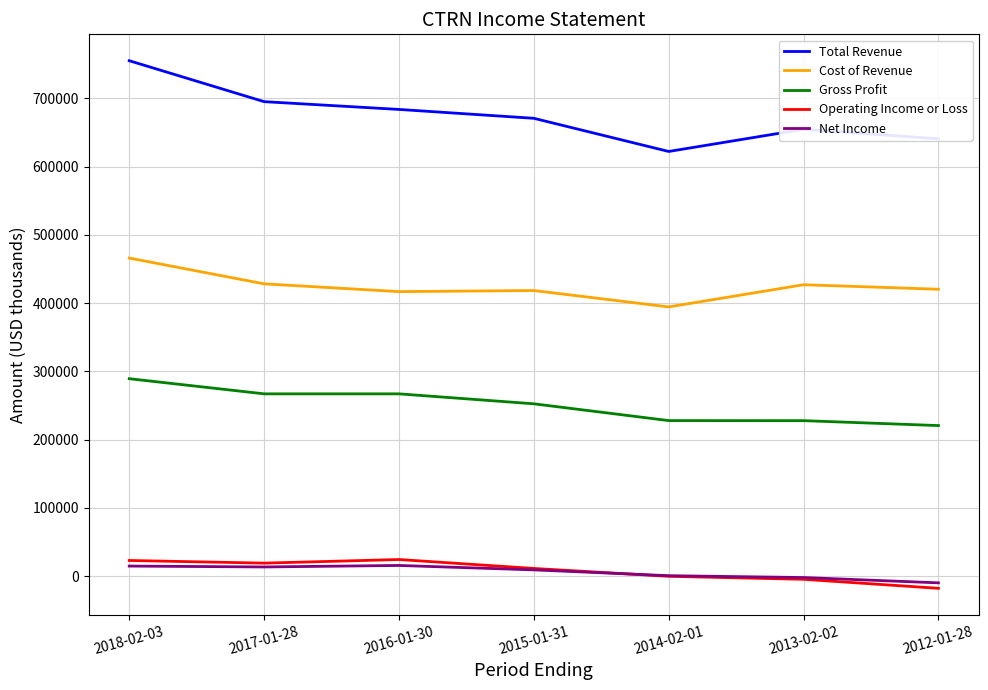

At which category is the sum across all series the highest?

2018-02-03